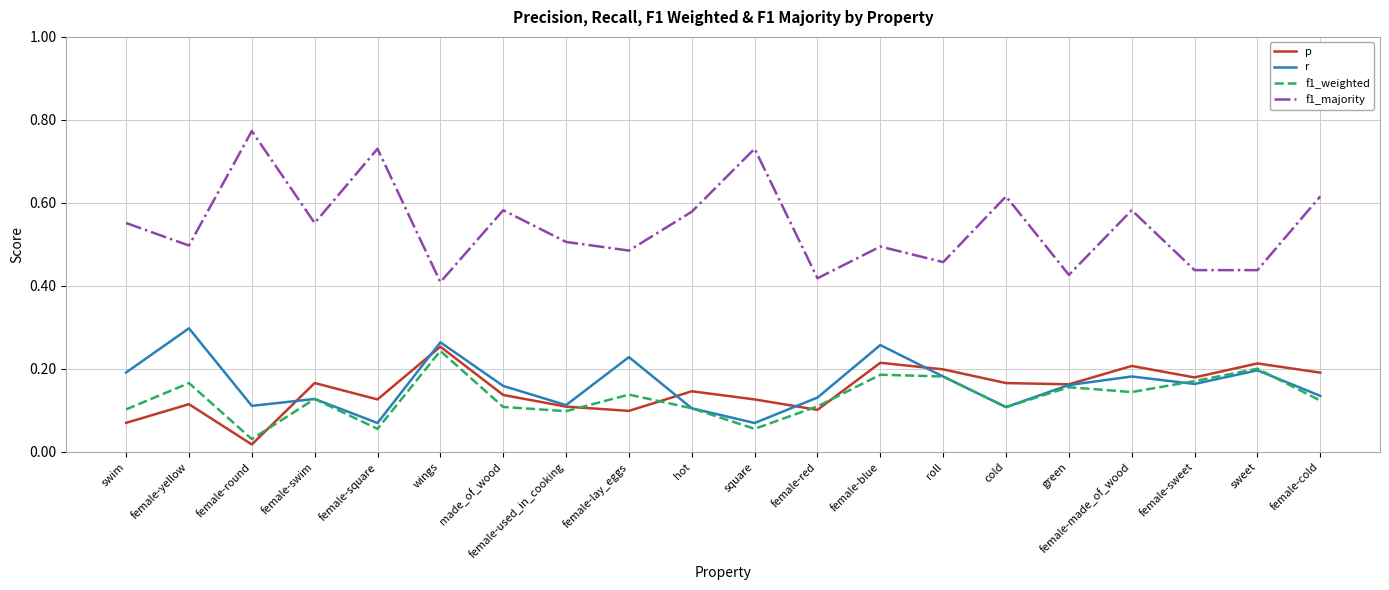

What position from the left is green?

16